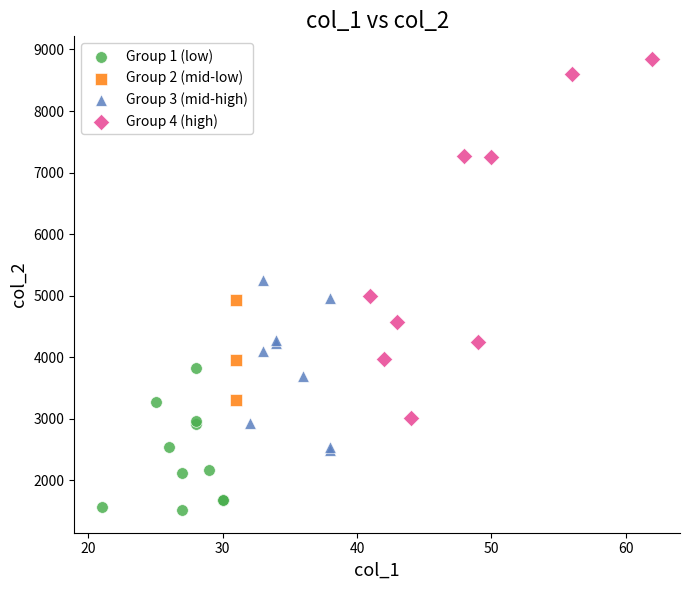

Which series reaches the minimum Y coordinate?

Group 1 (low)